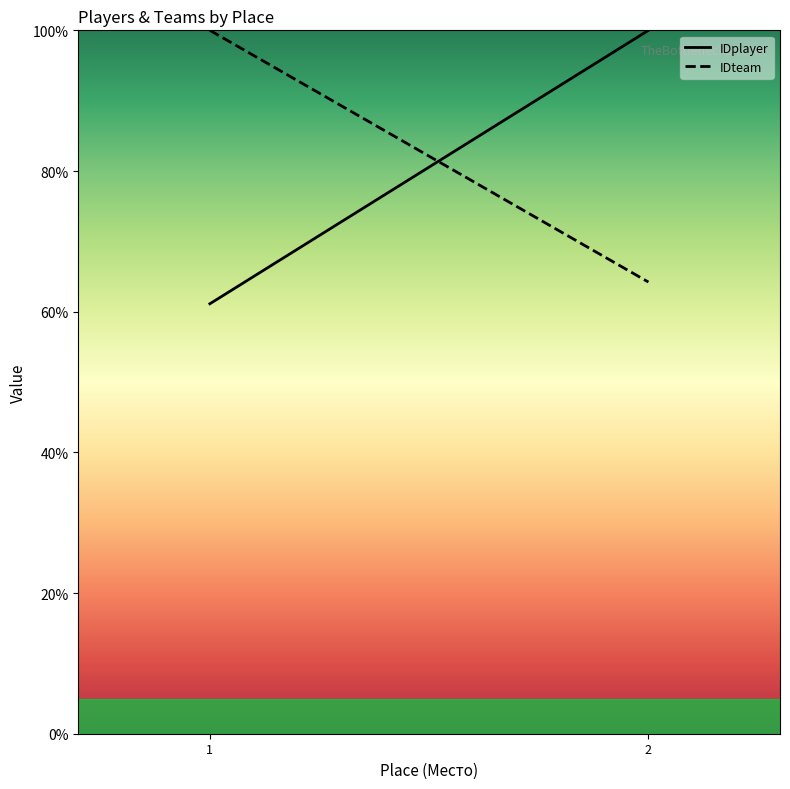

At how many categories does at least one series exceed 88?

2